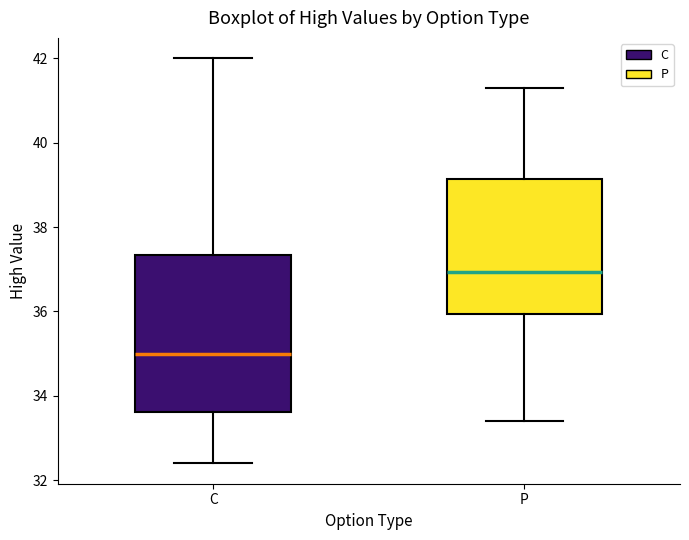

Which box has the highest median line?

P